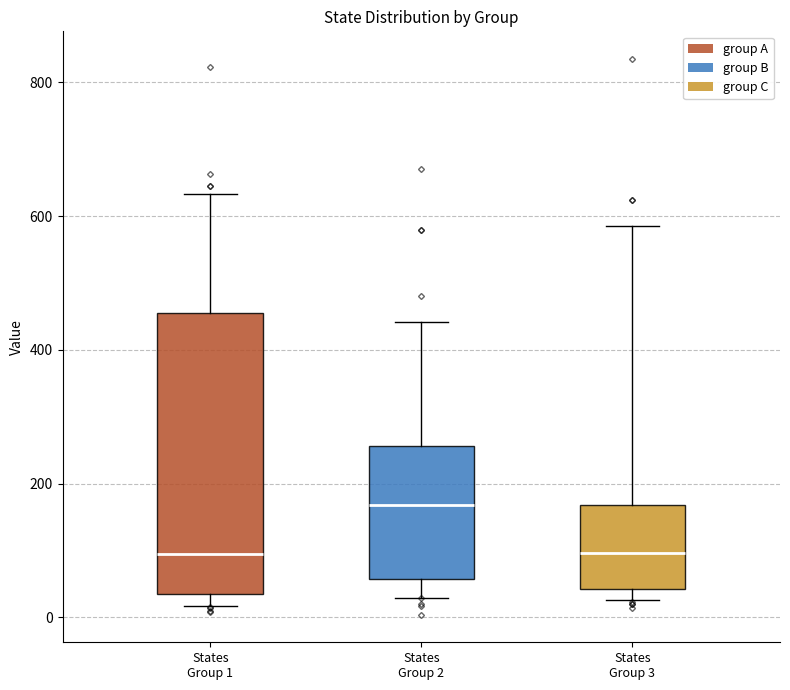

Comparing the boxes themselves (not the whiskers), which one is the tallest?

States Group 1